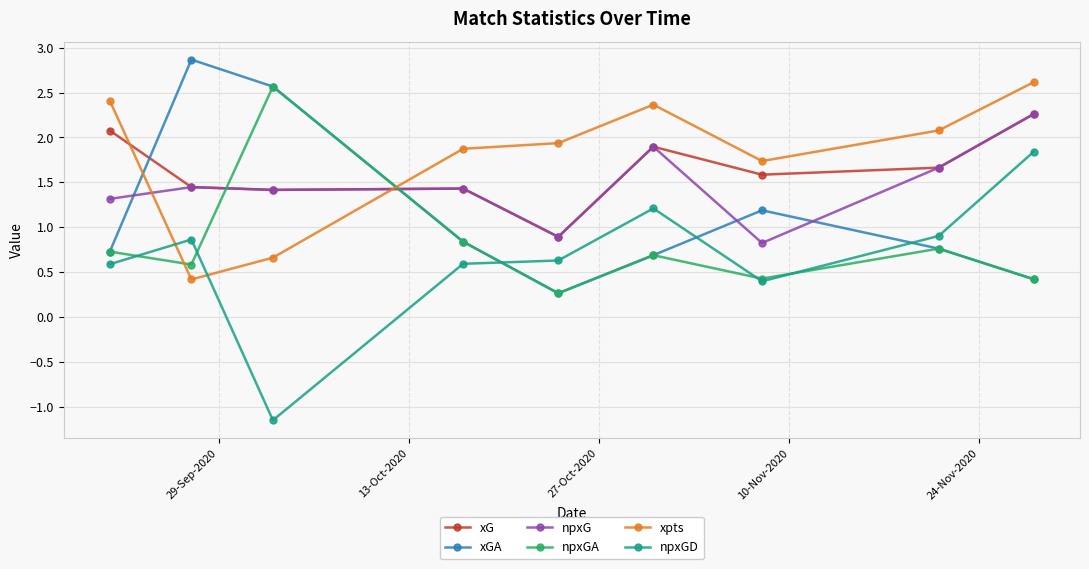

In npxGD, how many points are lower than both neighbors (excluding endpoints)?

2